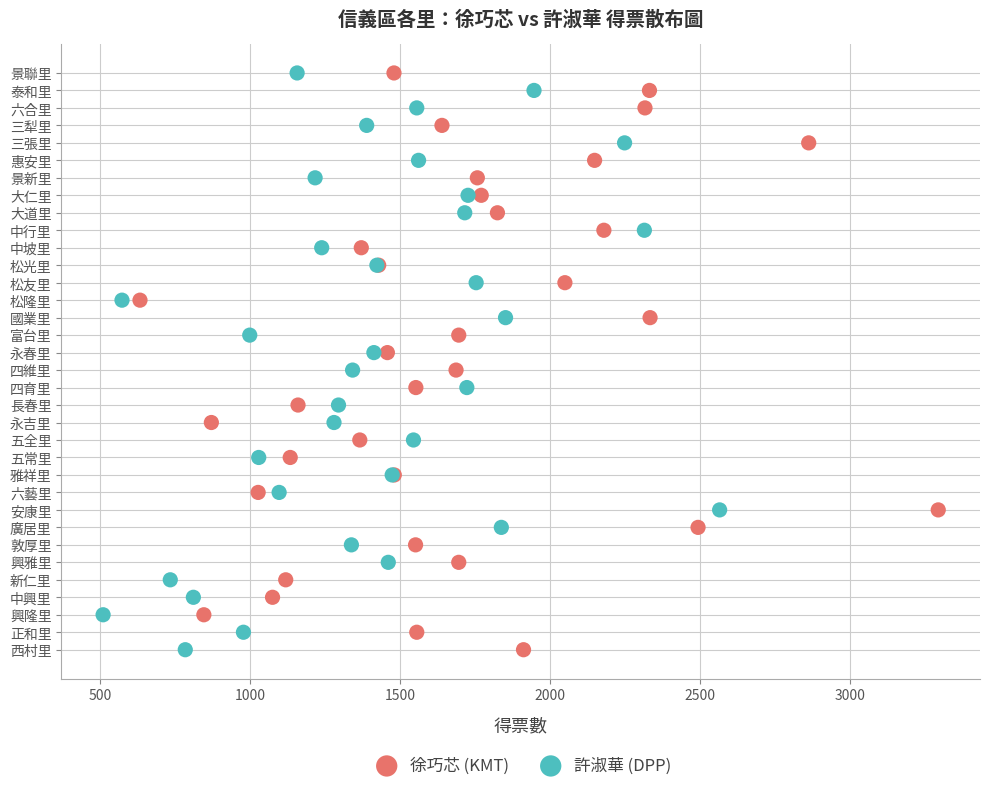

What are all the series names shown in the legend?

徐巧芯 (KMT), 許淑華 (DPP)